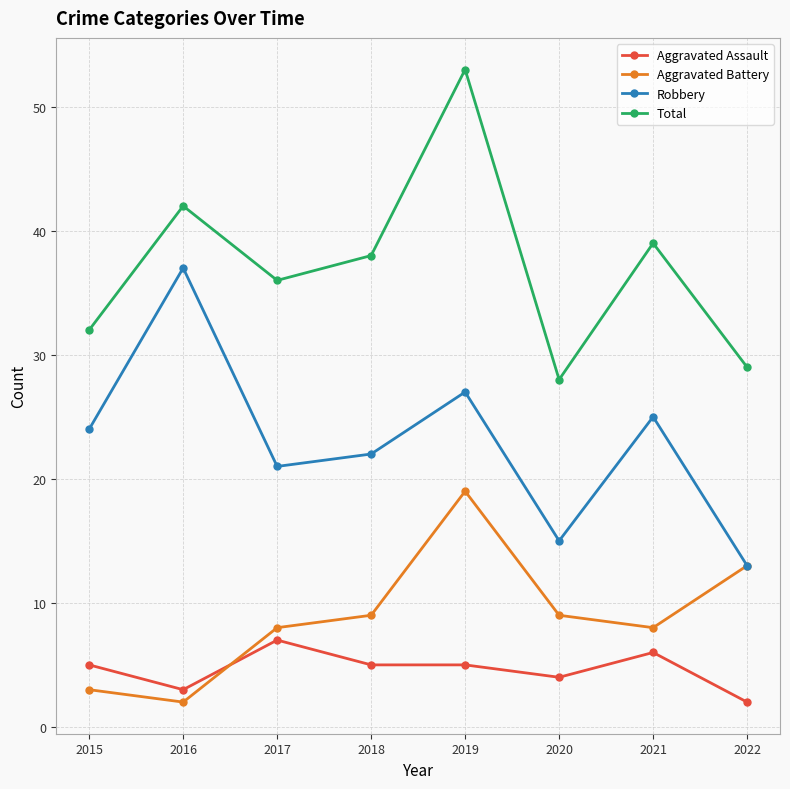

At which category is the sum across all series the highest?

2019